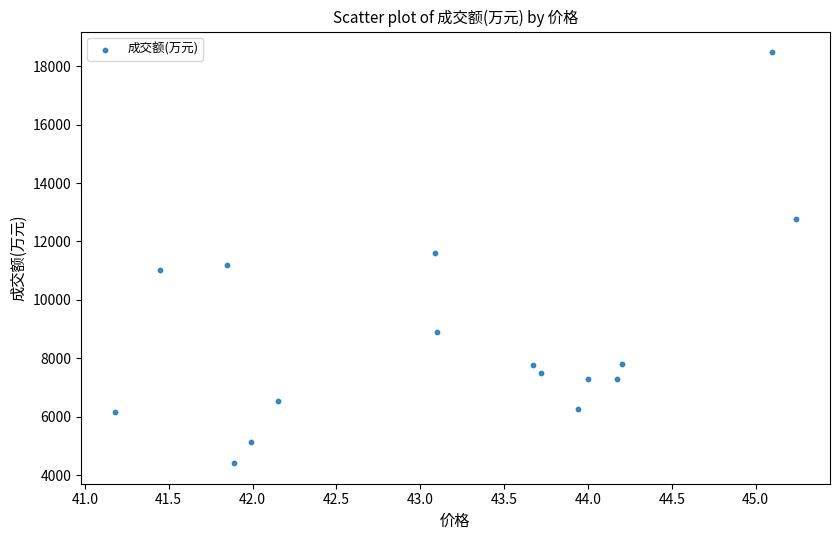

What is the range of Y values (max minus min)?

14077